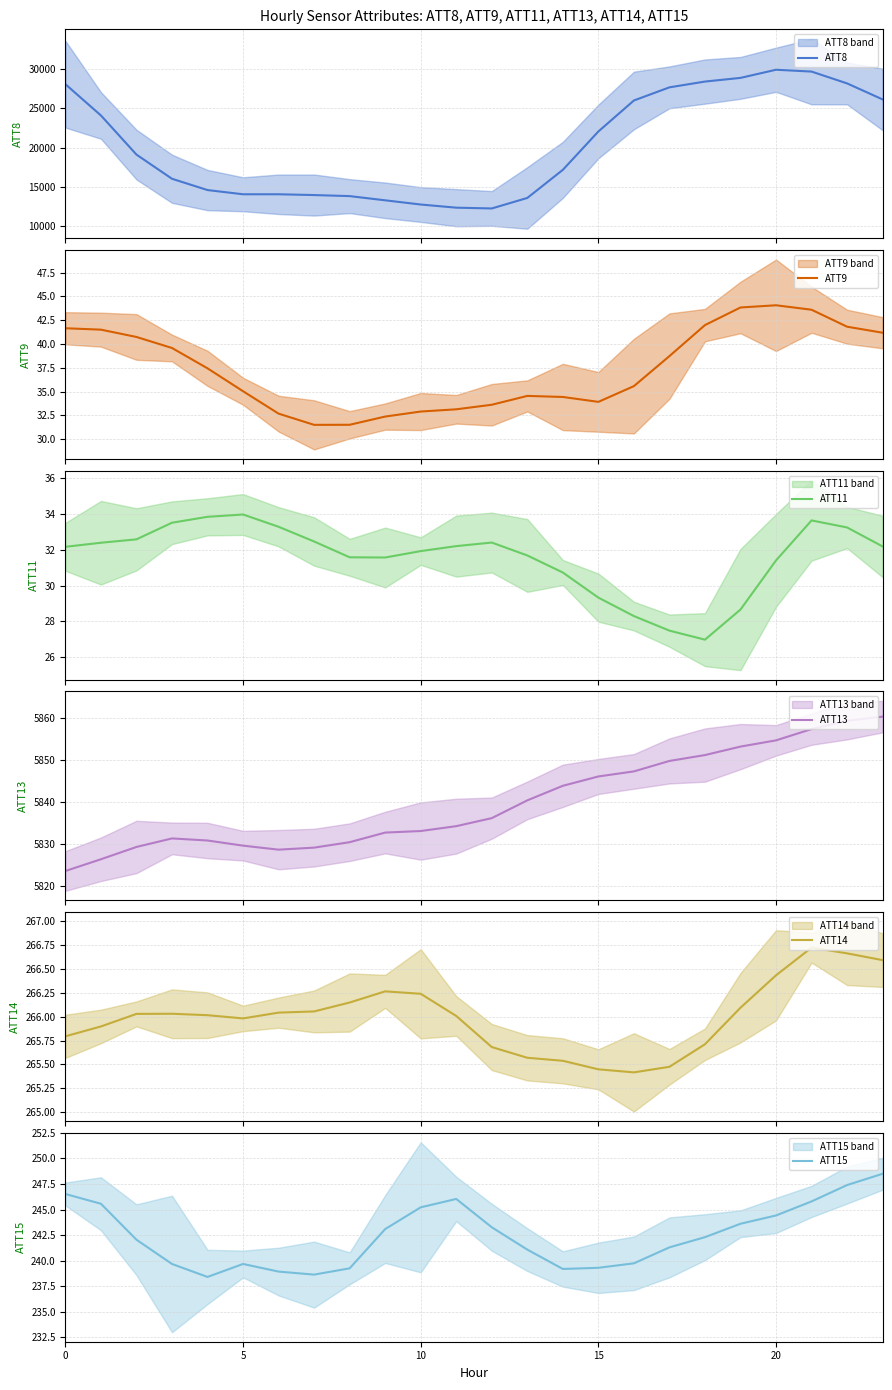

What is the difference between the ATT15 values at 20 and 8?

5.2